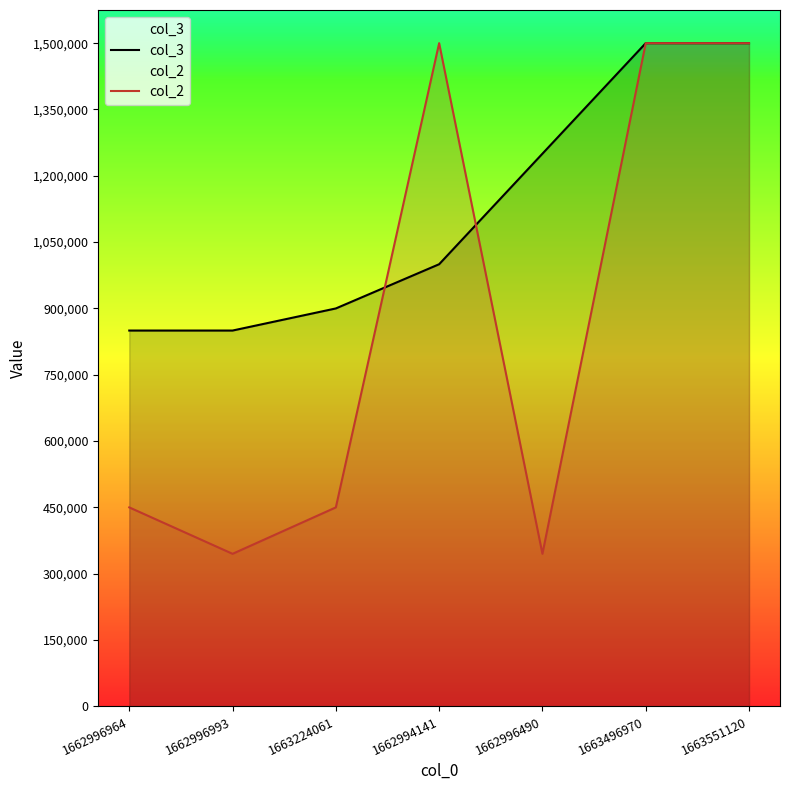

Which series has the widest spread of values?

col_2